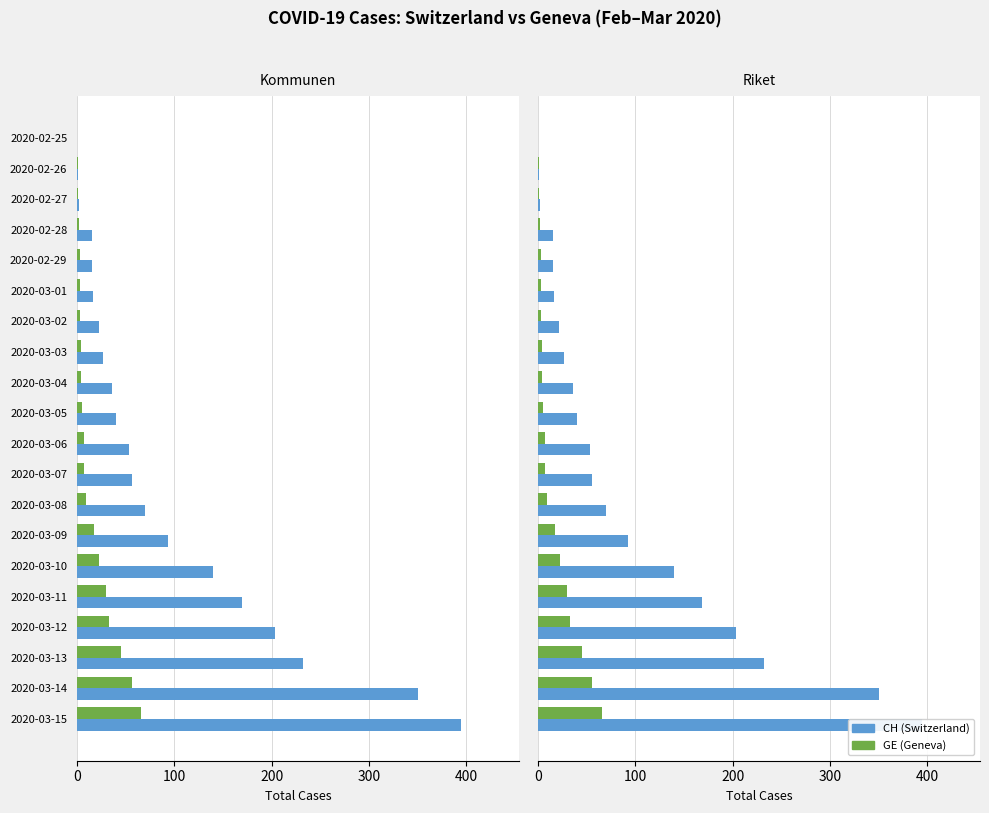

Reading left to right, transcribe all the data shown in this chart.

CH: 0	1	2	15	15	16	22	27	36	40	53	56	70	93	140	169	203	232	350	395
GE: 0	1	1	2	3	3	3	4	4	5	7	7	9	17	23	30	33	45	56	66